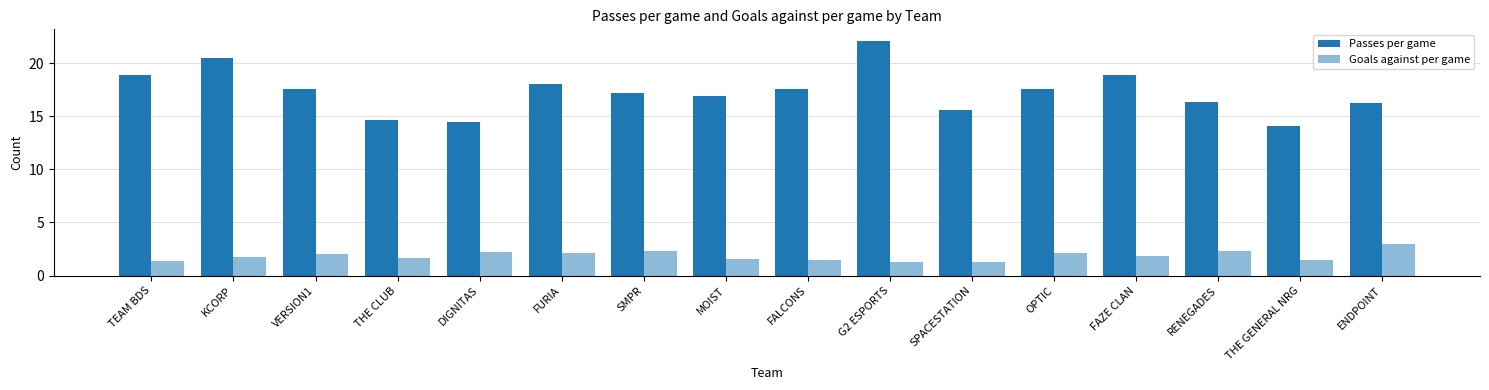

What is the spread (max minus min) of values at DIGNITAS?

12.3